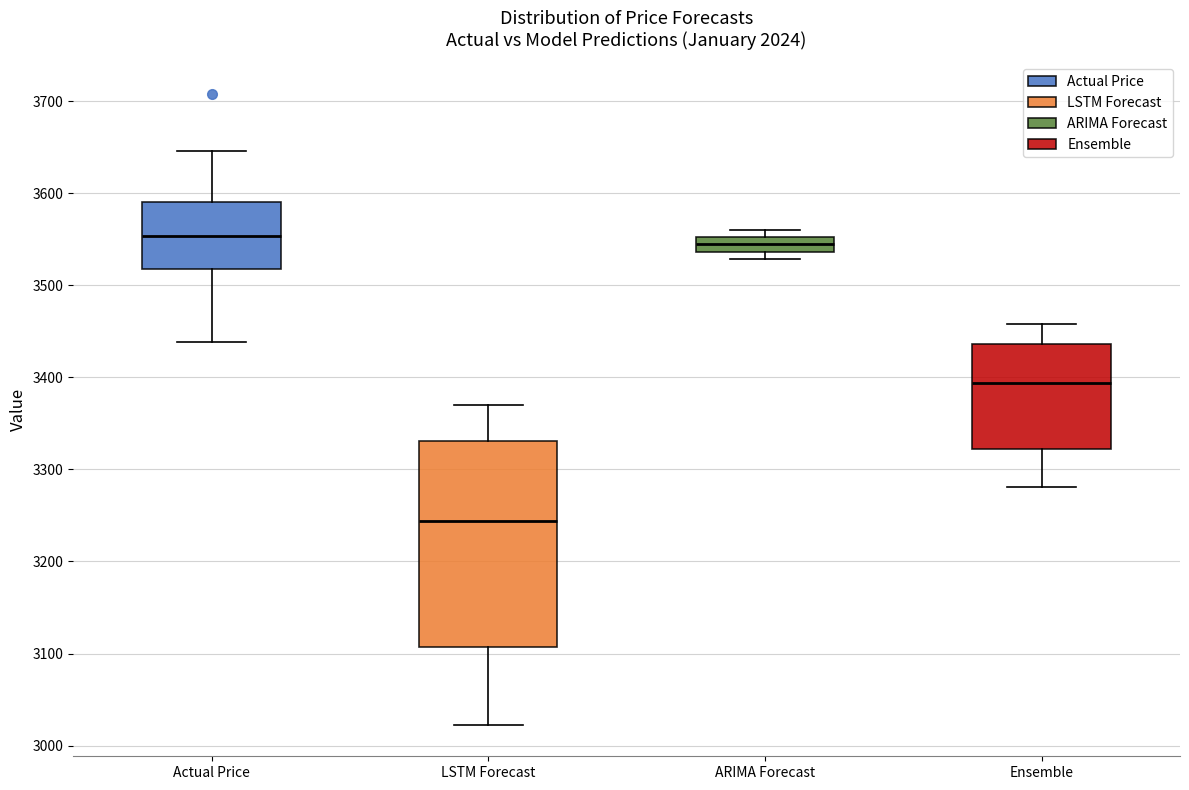

Reading left to right, transcribe this box plot: for each box, give where its median line is, the range the box spans, and where its two whiskers end, as read against the y-axis. The values are not printed on the chart, so give them approximately, as read against the axis.

Actual Price: median 3550, box 3520 to 3590, whiskers 3440 to 3650
LSTM Forecast: median 3240, box 3110 to 3330, whiskers 3020 to 3370
ARIMA Forecast: median 3540 (inside the box), box 3540 to 3550, whiskers 3530 to 3560
Ensemble: median 3390, box 3320 to 3440, whiskers 3280 to 3460